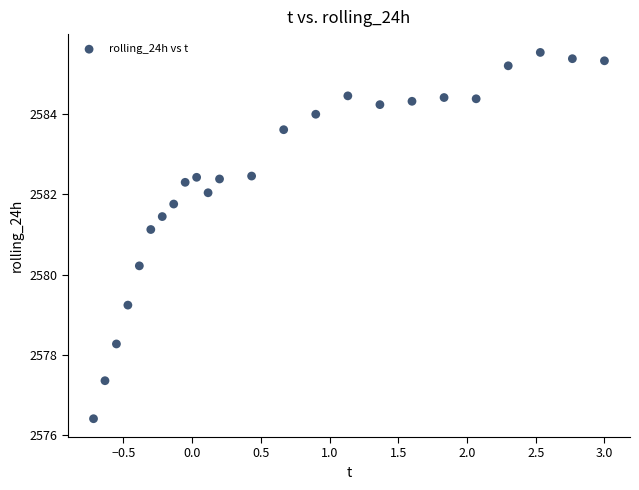

What Y value in the scatter plot is closest to 2580?

2580.2